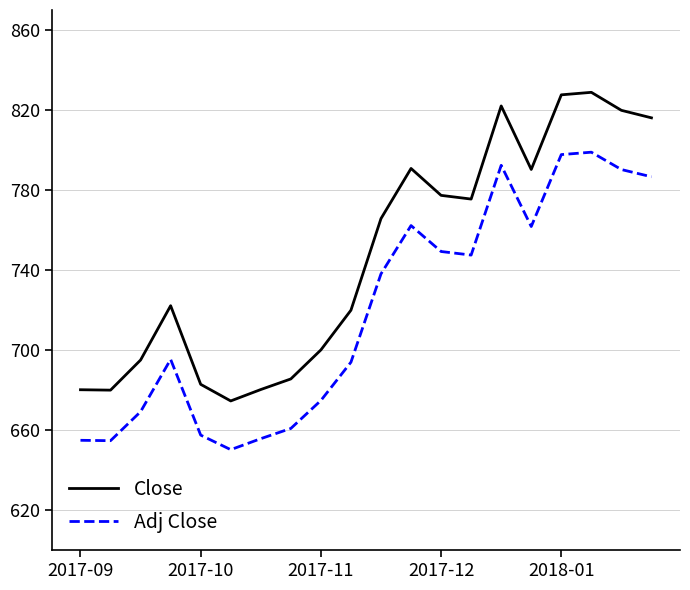

True or false: Adj Close and Close cross at least once.

False